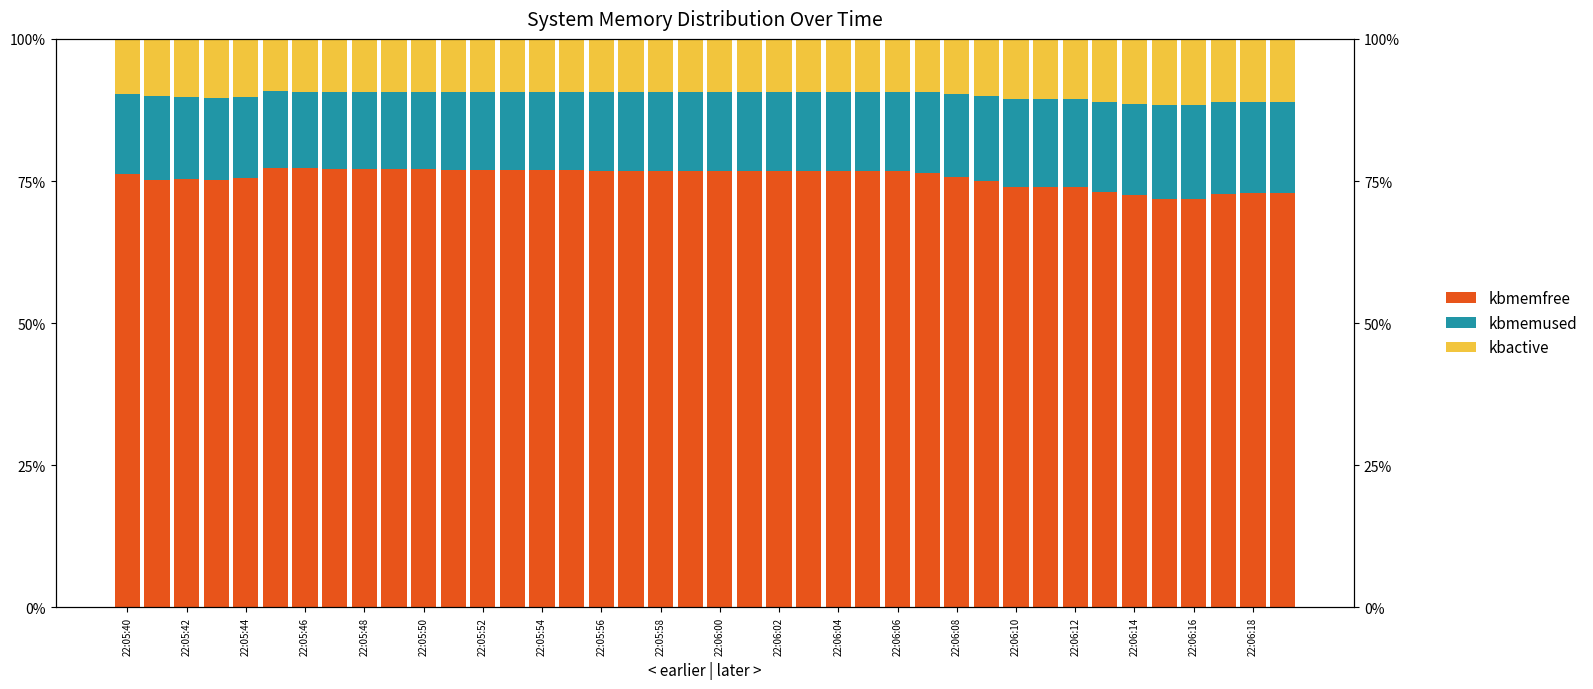

What is the maximum value shown in the chart?

77.2